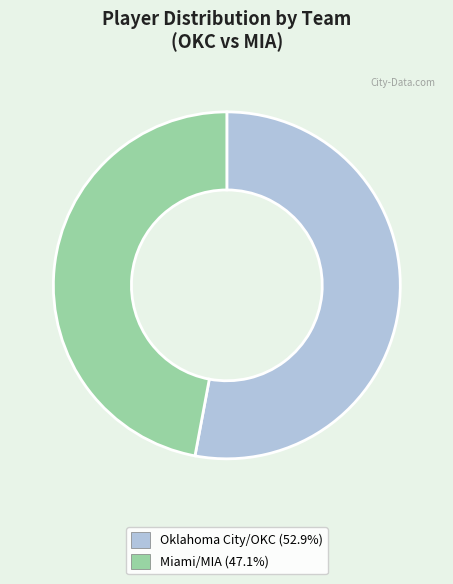

Is there a majority slice in this chart?

Yes